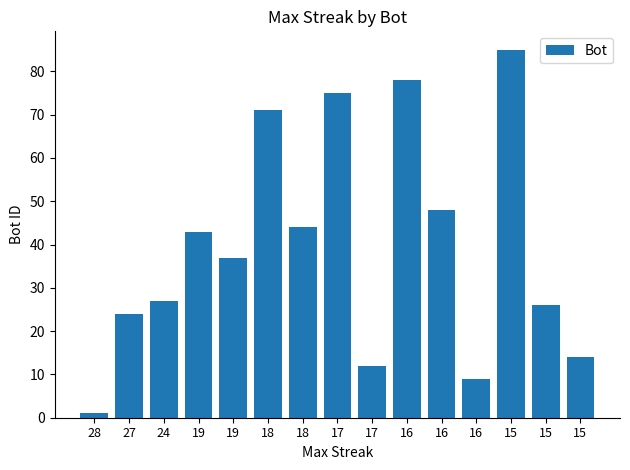

The value at 19 is 11. True or false?

False